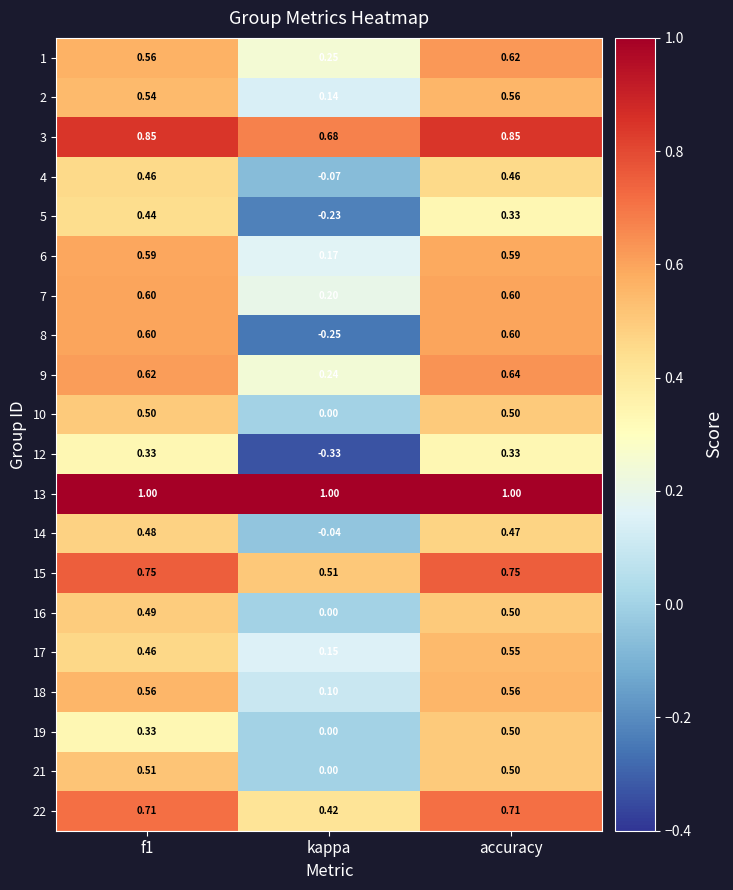

Where is 19 nearest to the value 0?

kappa